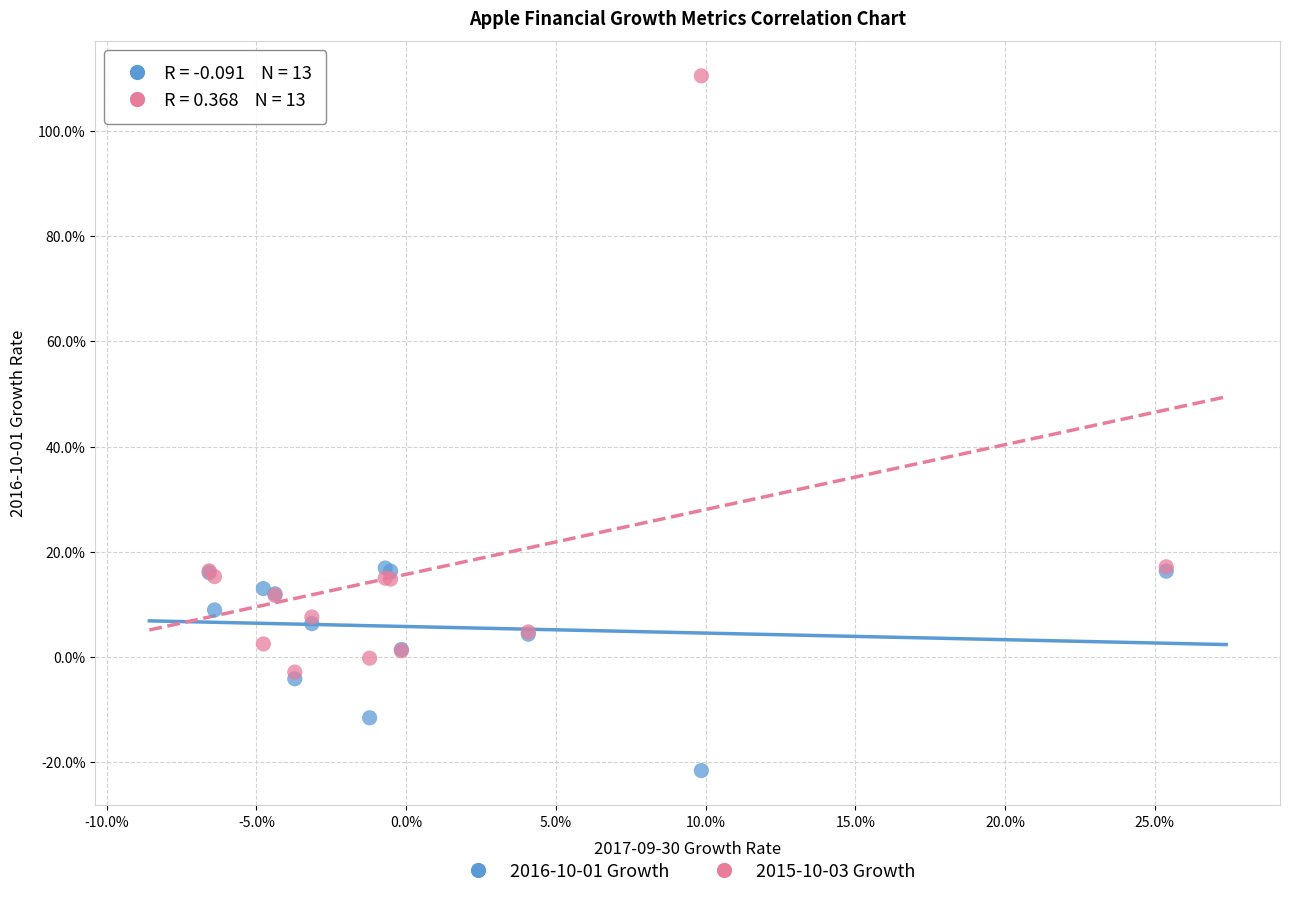

Which series reaches the maximum Y coordinate?

2015-10-03 Growth